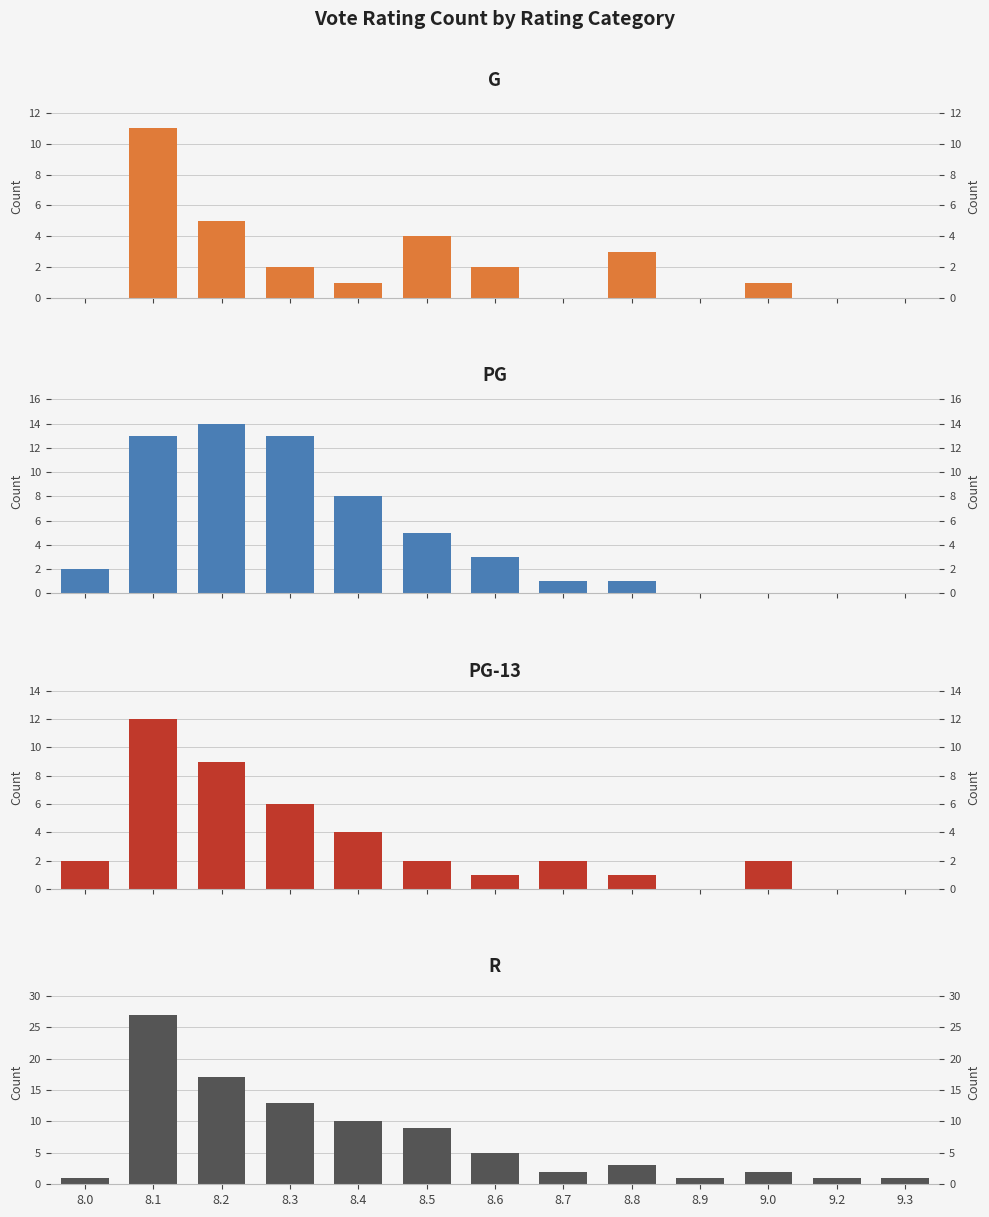

The PG series shows 0 at 9.0. True or false?

True